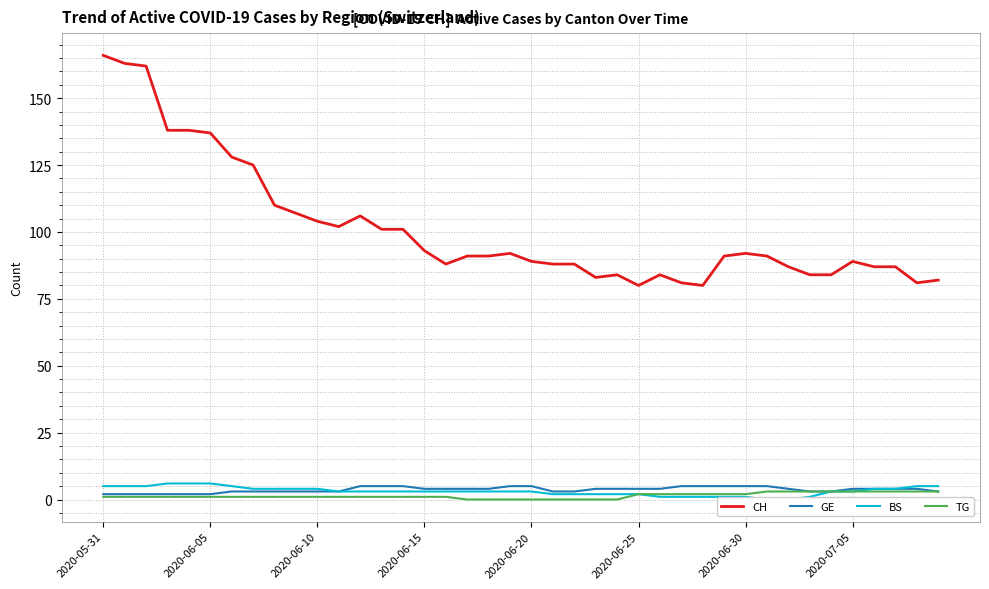

True or false: TG and BS cross at least once.

False